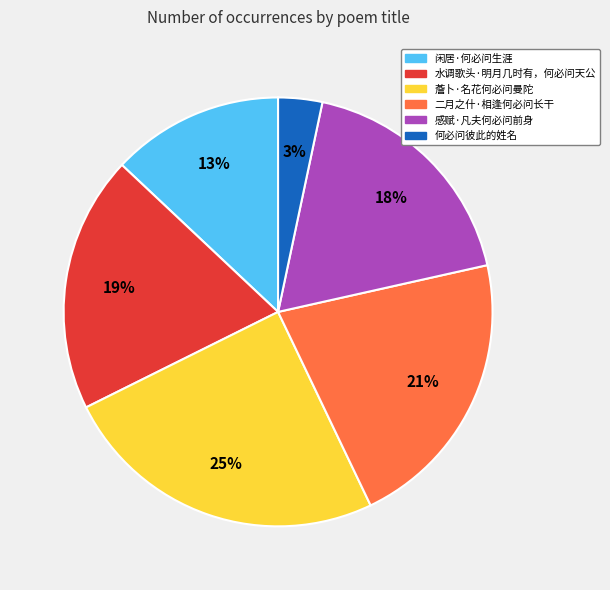

How many slices are in this pie chart?

6